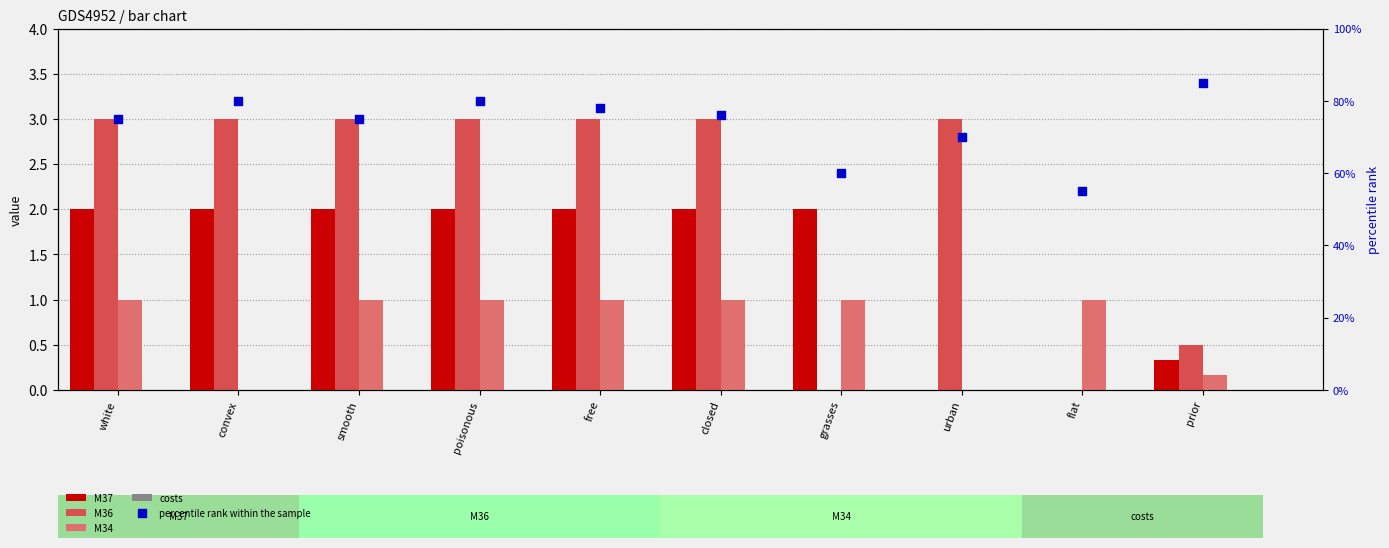

Is the value of M34 at white greater than the value of percentile rank within the sample at smooth?

No